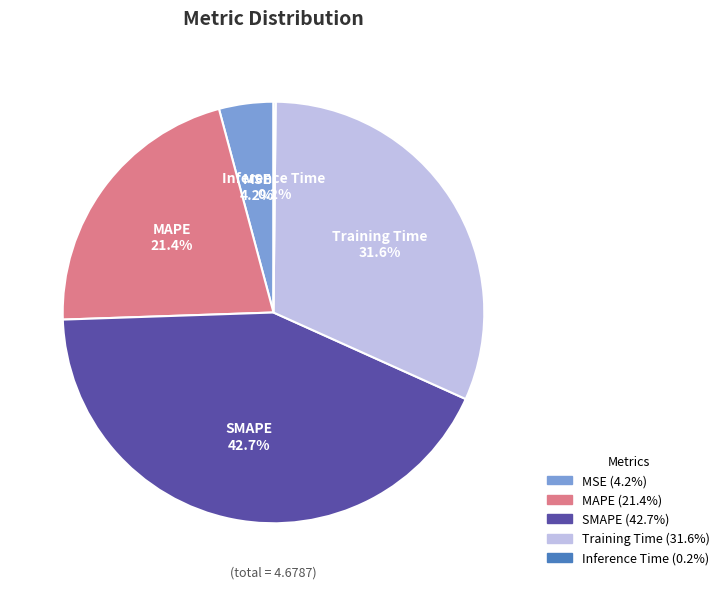

Is it true that MAPE is 27% of the pie?

False